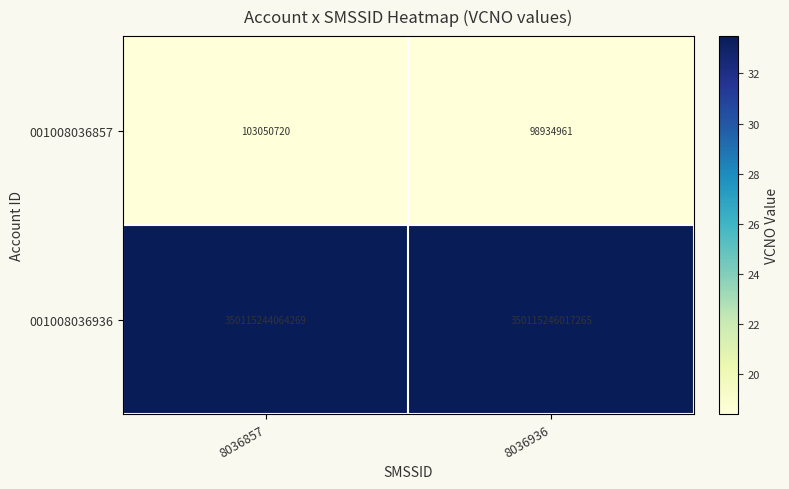

Where is 001008036936 nearest to the value 350115245040767?

8036857